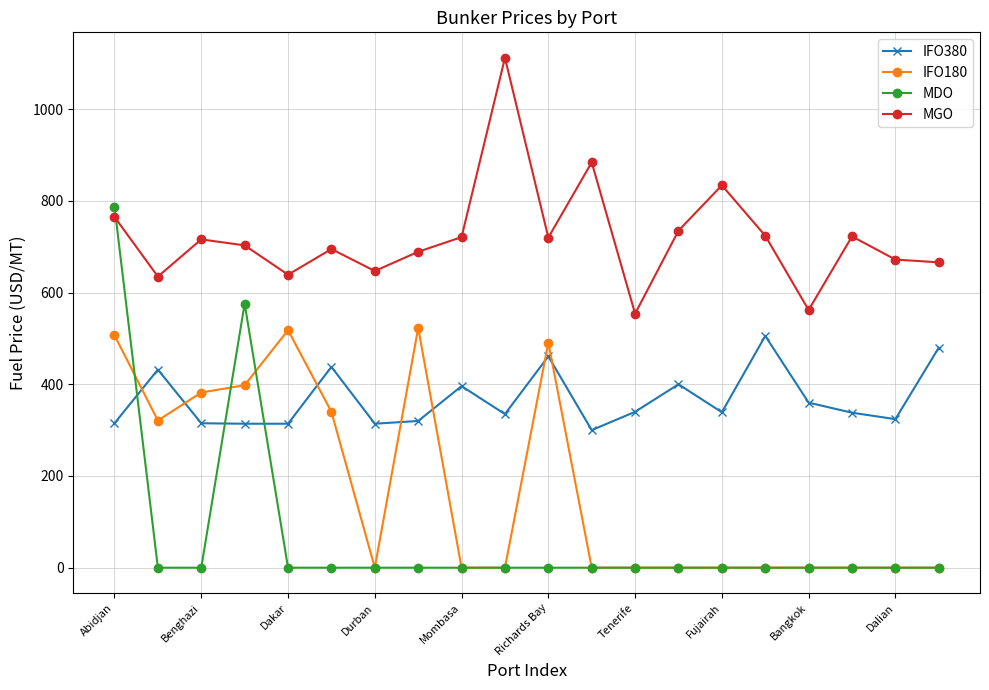

What are all the series names shown in the legend?

IFO380, IFO180, MDO, MGO